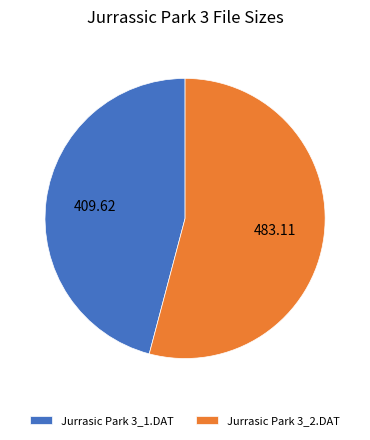

Do Jurrasic Park 3_1.DAT and Jurrasic Park 3_2.DAT together represent more than half of the pie?

Yes